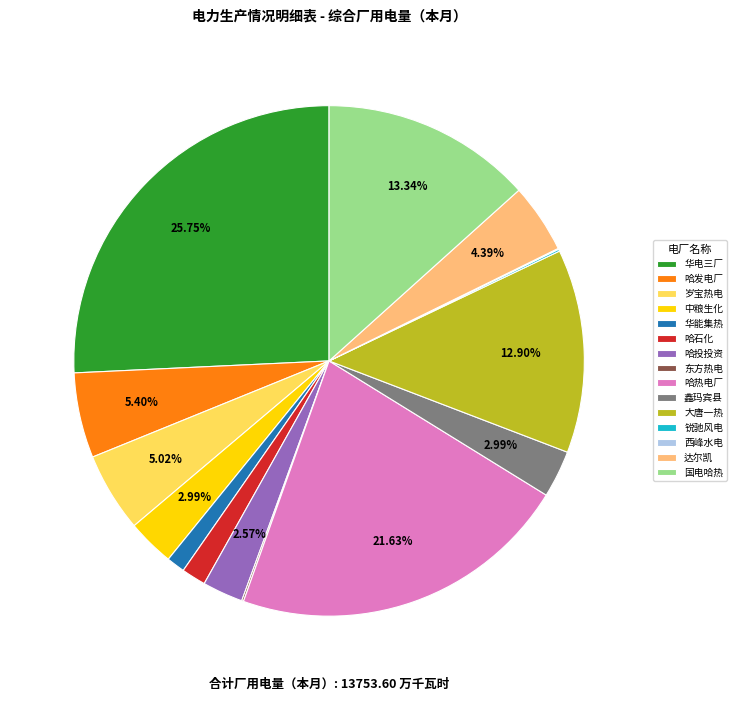

What is the largest slice in the pie chart?

华电三厂